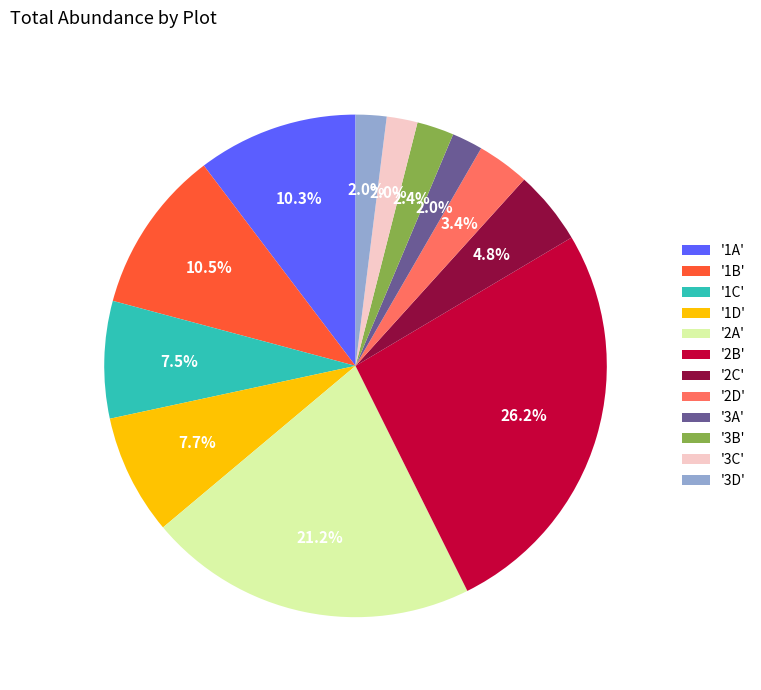

Approximately how many times larger is the value at '3B' compared to '1D'?

0.3